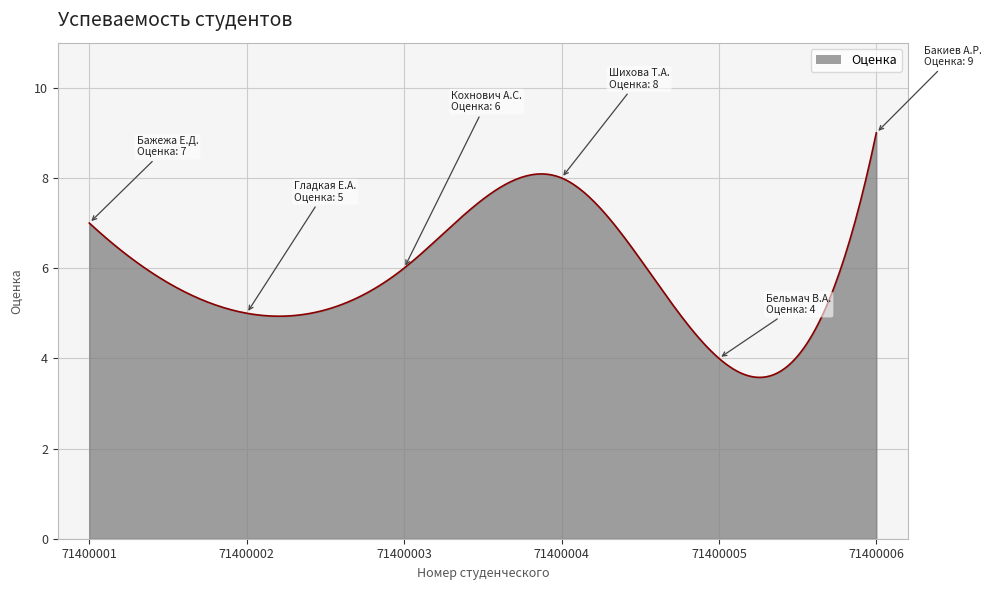

What is the difference between the maximum and minimum values?

5.4